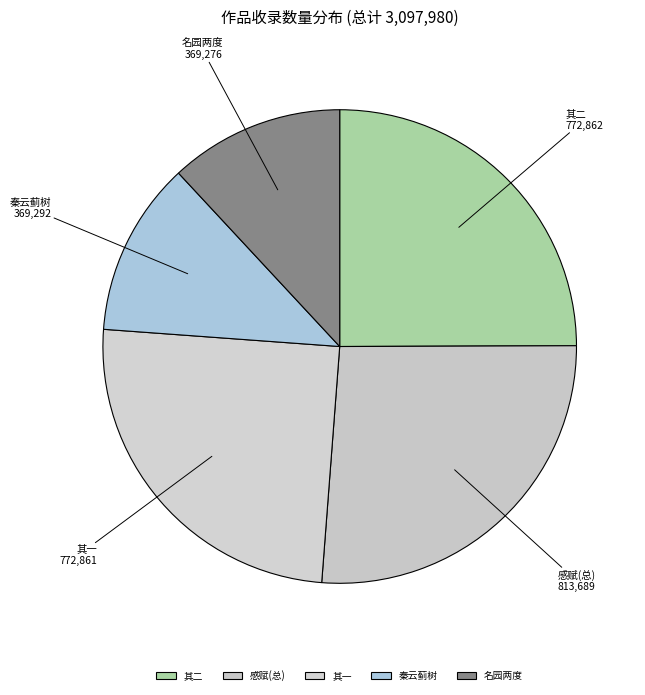

Do 秦云蓟树 and 名园两度 together represent more than half of the pie?

No